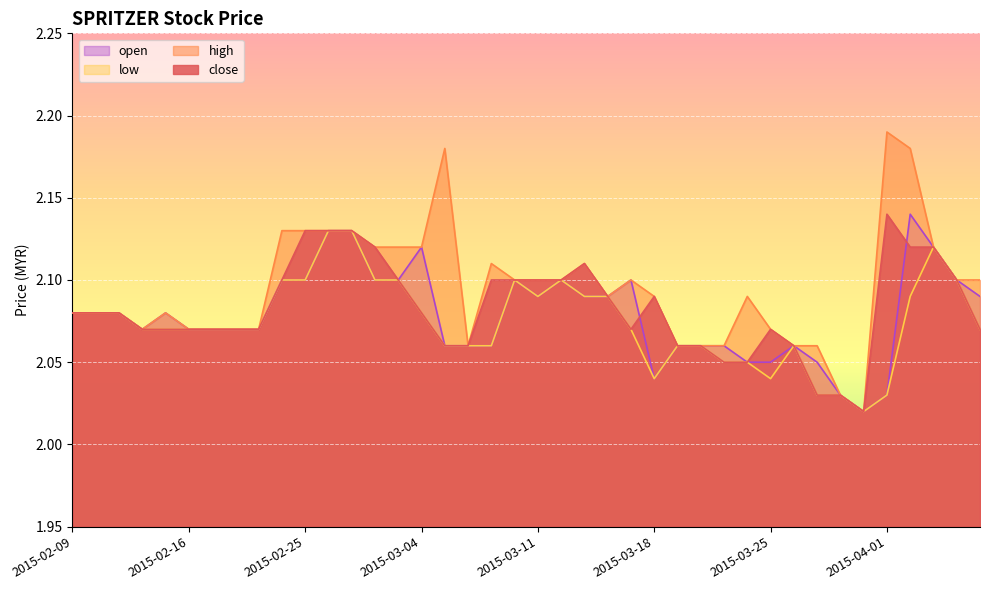

Reading left to right, list all the values displayed in this chart.

close: 2015-02-09=2.1	2015-02-10=2.1	2015-02-11=2.1	2015-02-12=2.1	2015-02-13=2.1	2015-02-16=2.1	2015-02-17=2.1	2015-02-18=2.1	2015-02-23=2.1	2015-02-24=2.1	2015-02-25=2.1	2015-02-26=2.1	2015-02-27=2.1	2015-03-02=2.1	2015-03-03=2.1	2015-03-04=2.1	2015-03-05=2.1	2015-03-06=2.1	2015-03-09=2.1	2015-03-10=2.1	2015-03-11=2.1	2015-03-12=2.1	2015-03-13=2.1	2015-03-16=2.1	2015-03-17=2.1	2015-03-18=2.1	2015-03-19=2.1	2015-03-20=2.1	2015-03-23=2.0	2015-03-24=2.0	2015-03-25=2.1	2015-03-26=2.1	2015-03-27=2.0	2015-03-30=2.0	2015-03-31=2.0	2015-04-01=2.1	2015-04-02=2.1	2015-04-03=2.1	2015-04-06=2.1	2015-04-07=2.1
high: 2015-02-09=2.1	2015-02-10=2.1	2015-02-11=2.1	2015-02-12=2.1	2015-02-13=2.1	2015-02-16=2.1	2015-02-17=2.1	2015-02-18=2.1	2015-02-23=2.1	2015-02-24=2.1	2015-02-25=2.1	2015-02-26=2.1	2015-02-27=2.1	2015-03-02=2.1	2015-03-03=2.1	2015-03-04=2.1	2015-03-05=2.2	2015-03-06=2.1	2015-03-09=2.1	2015-03-10=2.1	2015-03-11=2.1	2015-03-12=2.1	2015-03-13=2.1	2015-03-16=2.1	2015-03-17=2.1	2015-03-18=2.1	2015-03-19=2.1	2015-03-20=2.1	2015-03-23=2.1	2015-03-24=2.1	2015-03-25=2.1	2015-03-26=2.1	2015-03-27=2.1	2015-03-30=2.0	2015-03-31=2.0	2015-04-01=2.2	2015-04-02=2.2	2015-04-03=2.1	2015-04-06=2.1	2015-04-07=2.1
low: 2015-02-09=2.1	2015-02-10=2.1	2015-02-11=2.1	2015-02-12=2.1	2015-02-13=2.1	2015-02-16=2.1	2015-02-17=2.1	2015-02-18=2.1	2015-02-23=2.1	2015-02-24=2.1	2015-02-25=2.1	2015-02-26=2.1	2015-02-27=2.1	2015-03-02=2.1	2015-03-03=2.1	2015-03-04=2.1	2015-03-05=2.1	2015-03-06=2.1	2015-03-09=2.1	2015-03-10=2.1	2015-03-11=2.1	2015-03-12=2.1	2015-03-13=2.1	2015-03-16=2.1	2015-03-17=2.1	2015-03-18=2.0	2015-03-19=2.1	2015-03-20=2.1	2015-03-23=2.0	2015-03-24=2.0	2015-03-25=2.0	2015-03-26=2.1	2015-03-27=2.0	2015-03-30=2.0	2015-03-31=2.0	2015-04-01=2.0	2015-04-02=2.1	2015-04-03=2.1	2015-04-06=2.1	2015-04-07=2.1
open: 2015-02-09=2.1	2015-02-10=2.1	2015-02-11=2.1	2015-02-12=2.1	2015-02-13=2.1	2015-02-16=2.1	2015-02-17=2.1	2015-02-18=2.1	2015-02-23=2.1	2015-02-24=2.1	2015-02-25=2.1	2015-02-26=2.1	2015-02-27=2.1	2015-03-02=2.1	2015-03-03=2.1	2015-03-04=2.1	2015-03-05=2.1	2015-03-06=2.1	2015-03-09=2.1	2015-03-10=2.1	2015-03-11=2.1	2015-03-12=2.1	2015-03-13=2.1	2015-03-16=2.1	2015-03-17=2.1	2015-03-18=2.0	2015-03-19=2.1	2015-03-20=2.1	2015-03-23=2.1	2015-03-24=2.0	2015-03-25=2.0	2015-03-26=2.1	2015-03-27=2.0	2015-03-30=2.0	2015-03-31=2.0	2015-04-01=2.0	2015-04-02=2.1	2015-04-03=2.1	2015-04-06=2.1	2015-04-07=2.1